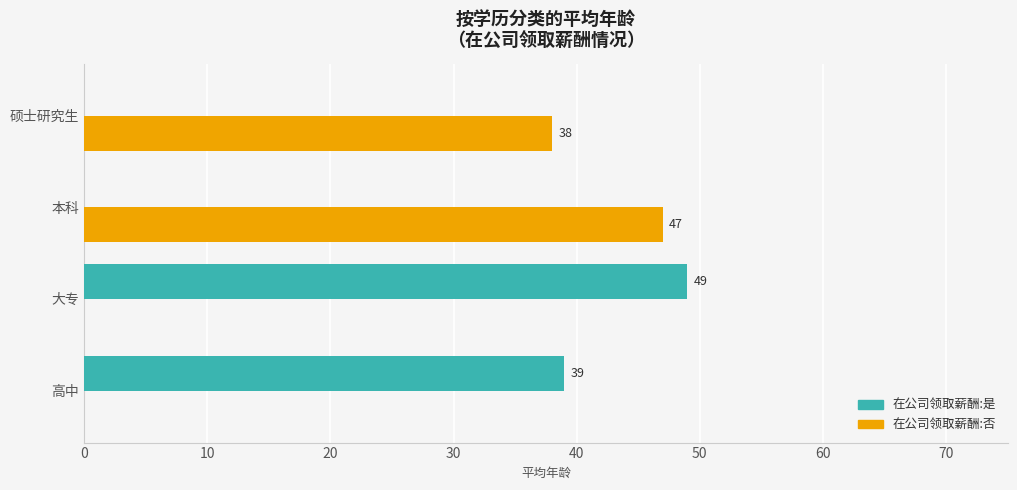

Which series changed the most between 高中 and 硕士研究生?

在公司领取薪酬:是